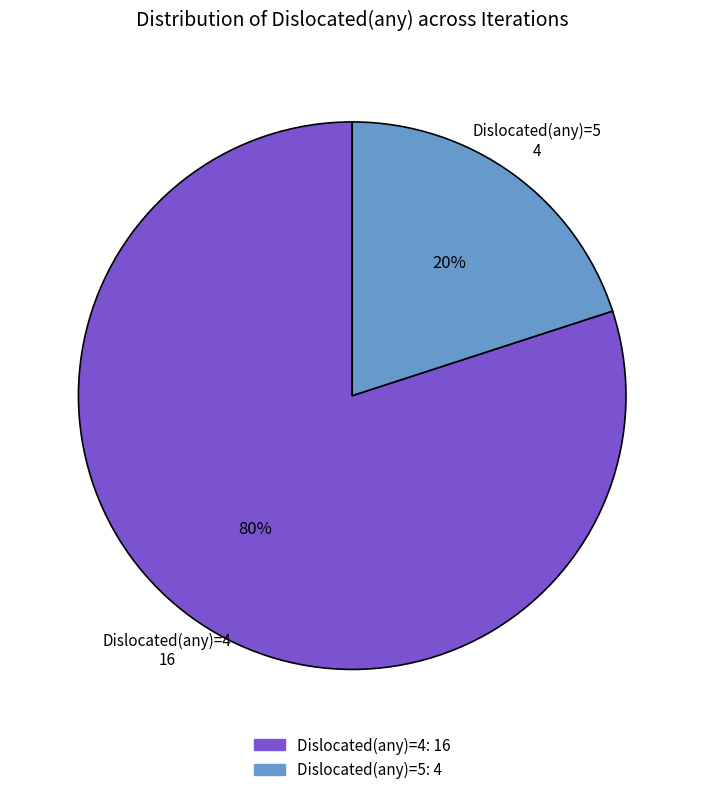

The Dislocated(any)=4 slice represents 86% of the pie. True or false?

False